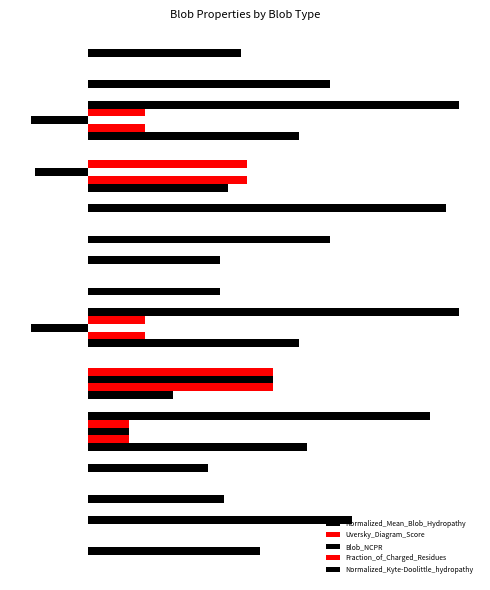

Does the chart contain stacked bars?

No